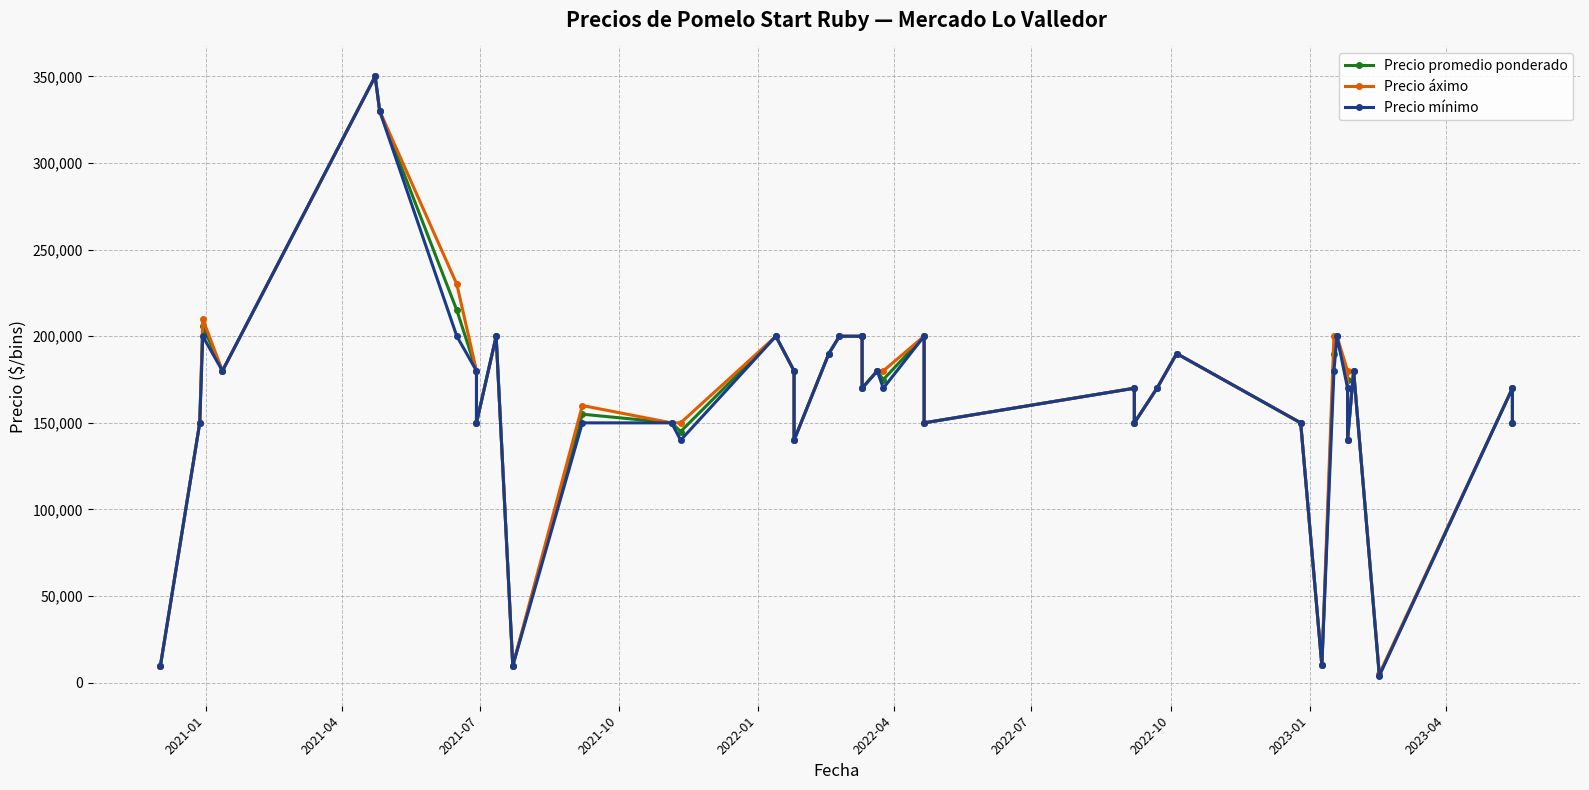

The Precio áximo series shows 53374 at 19. True or false?

False